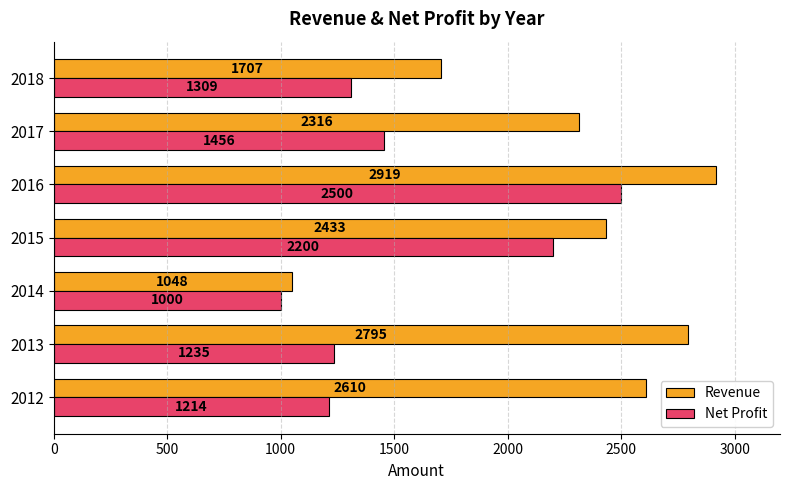

Read the Net Profit value at 2018, to the nearest 100.

1300